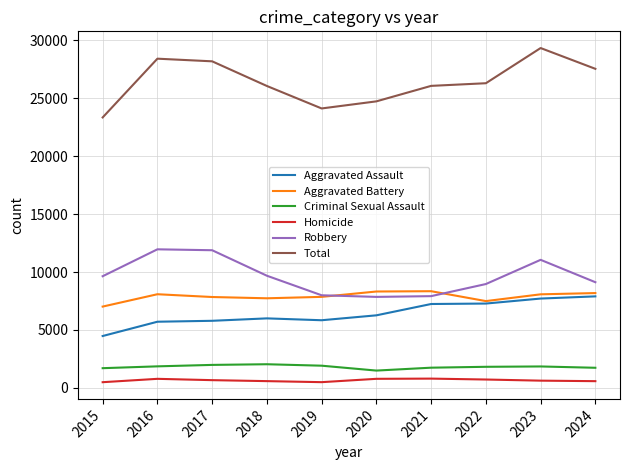

Which category has the highest value across all series?

2023